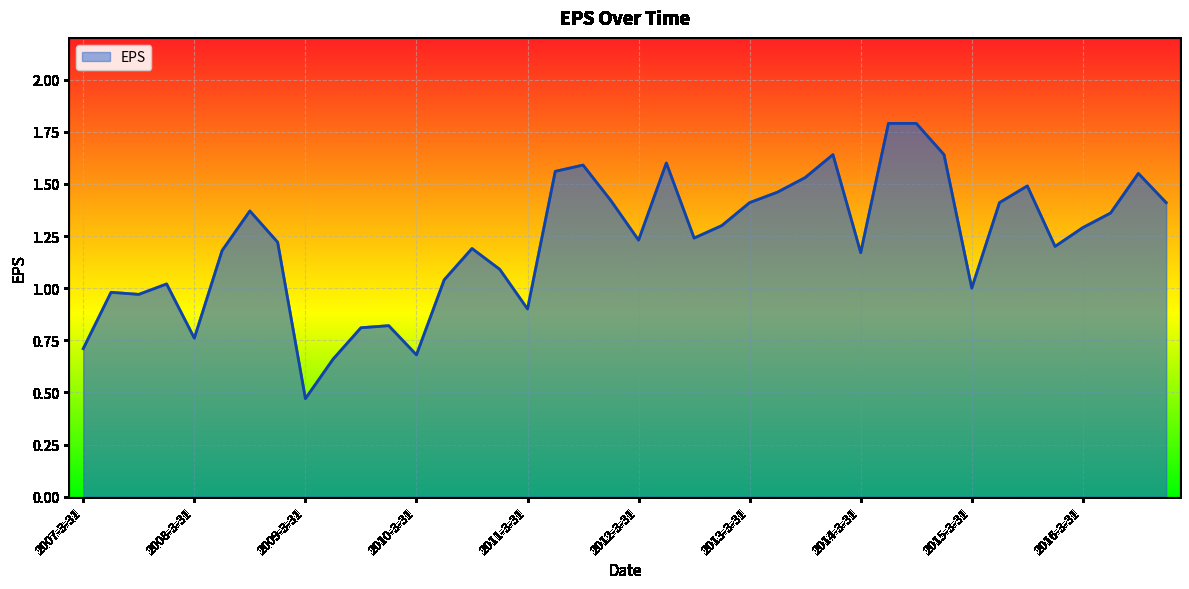

What is the greatest value displayed?

1.8